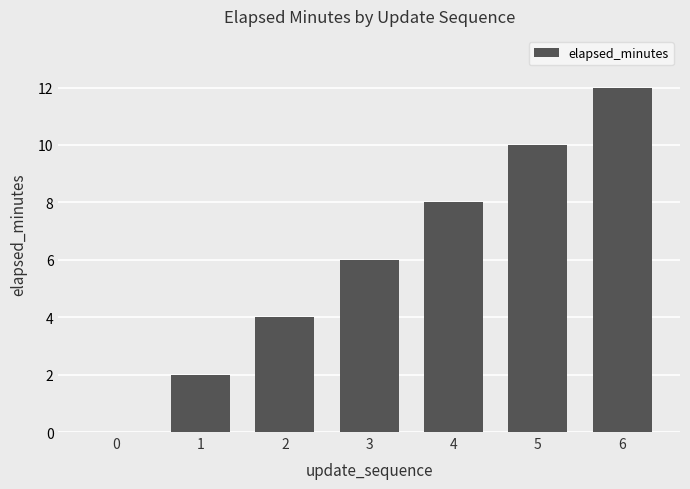

Reading left to right, list all the values displayed in this chart.

0=0	1=2	2=4	3=6	4=8	5=10	6=12